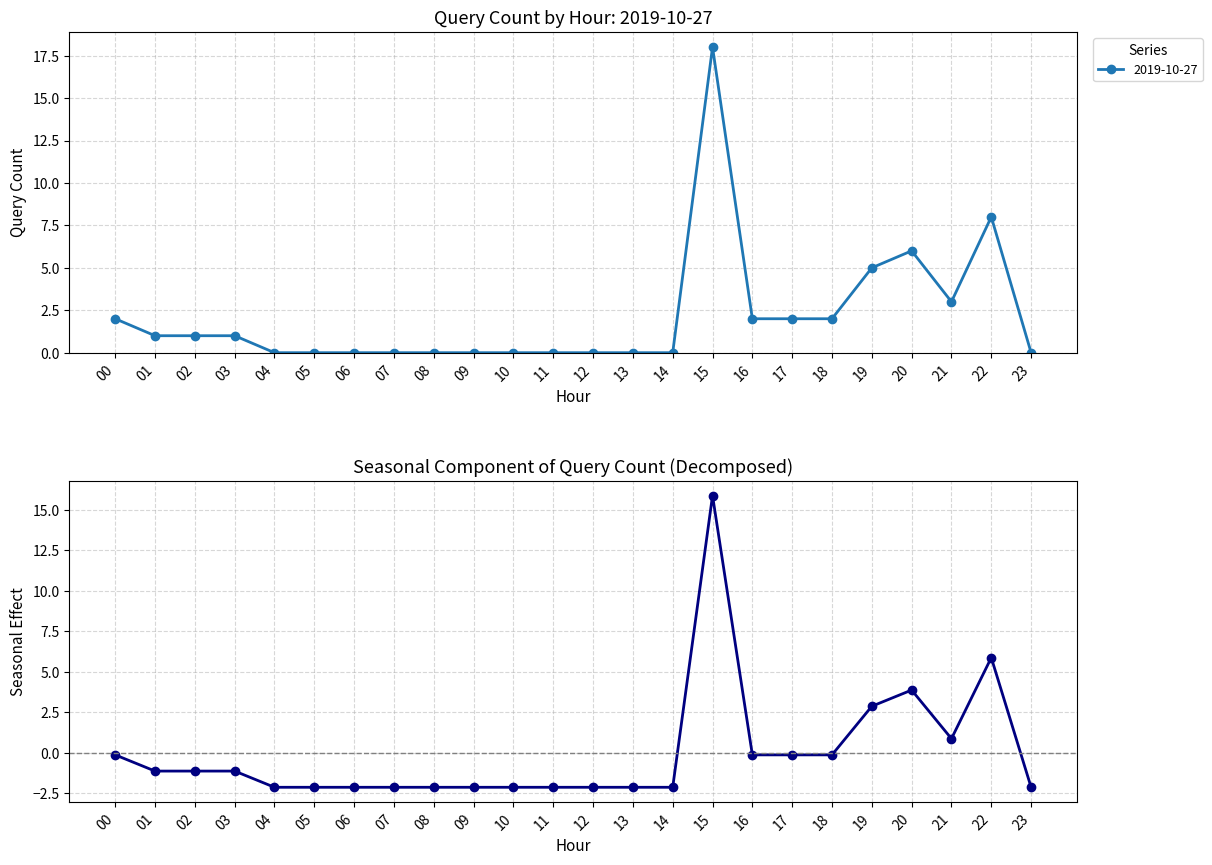

What is the difference between the second highest and minimum values?

8.0